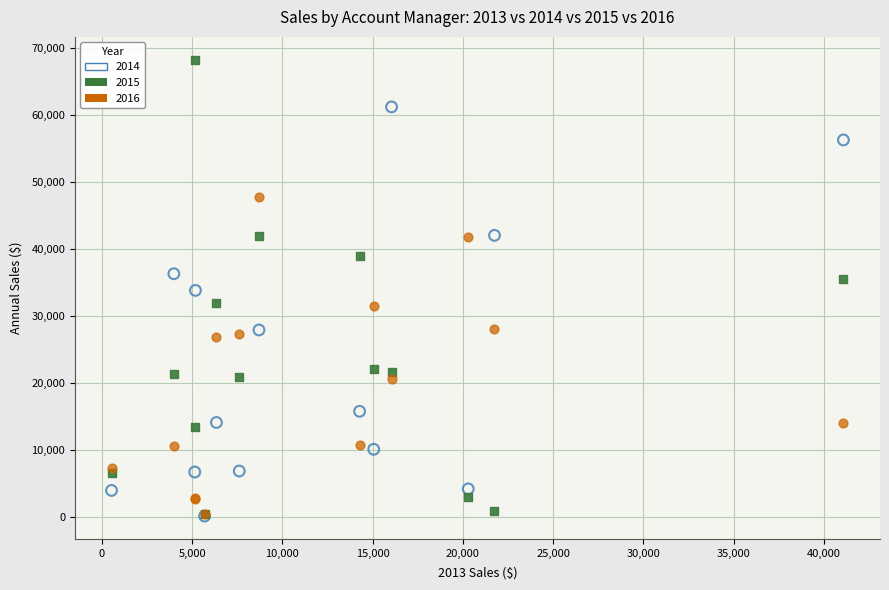

Which series contains the highest Y value?

2015